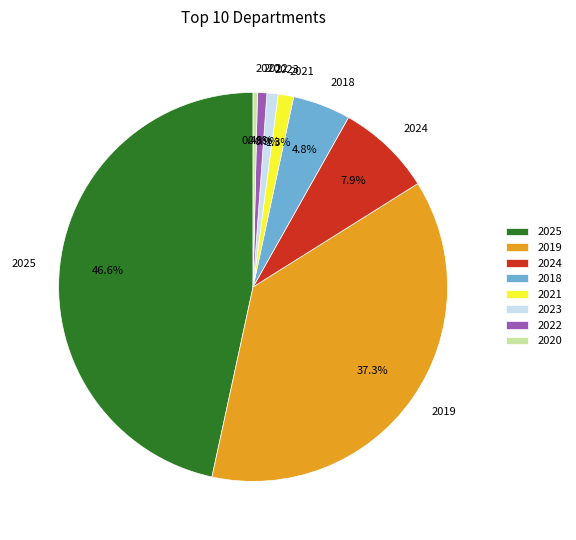

Does any single category account for the majority?

No